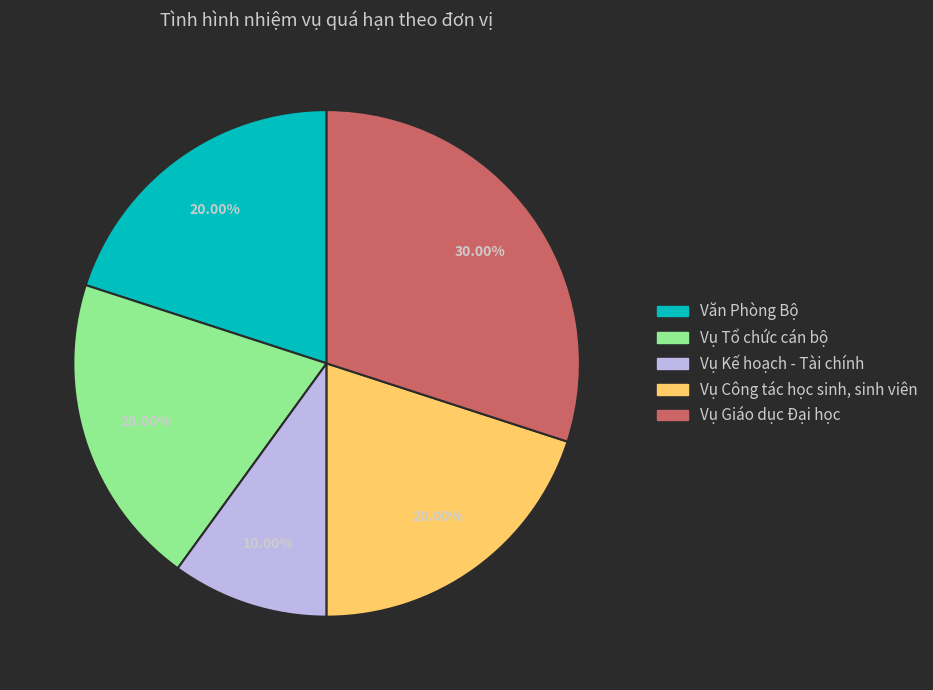

Is there any slice that represents more than half of the pie?

No